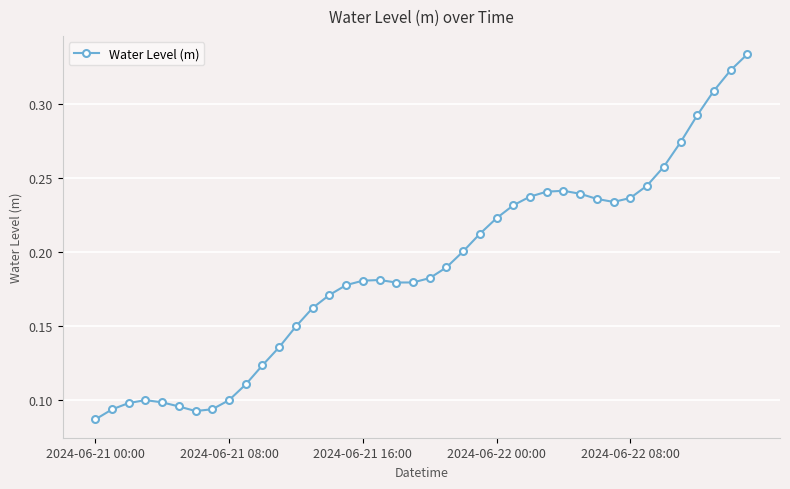

Count the values in the range 0 to 1.

40